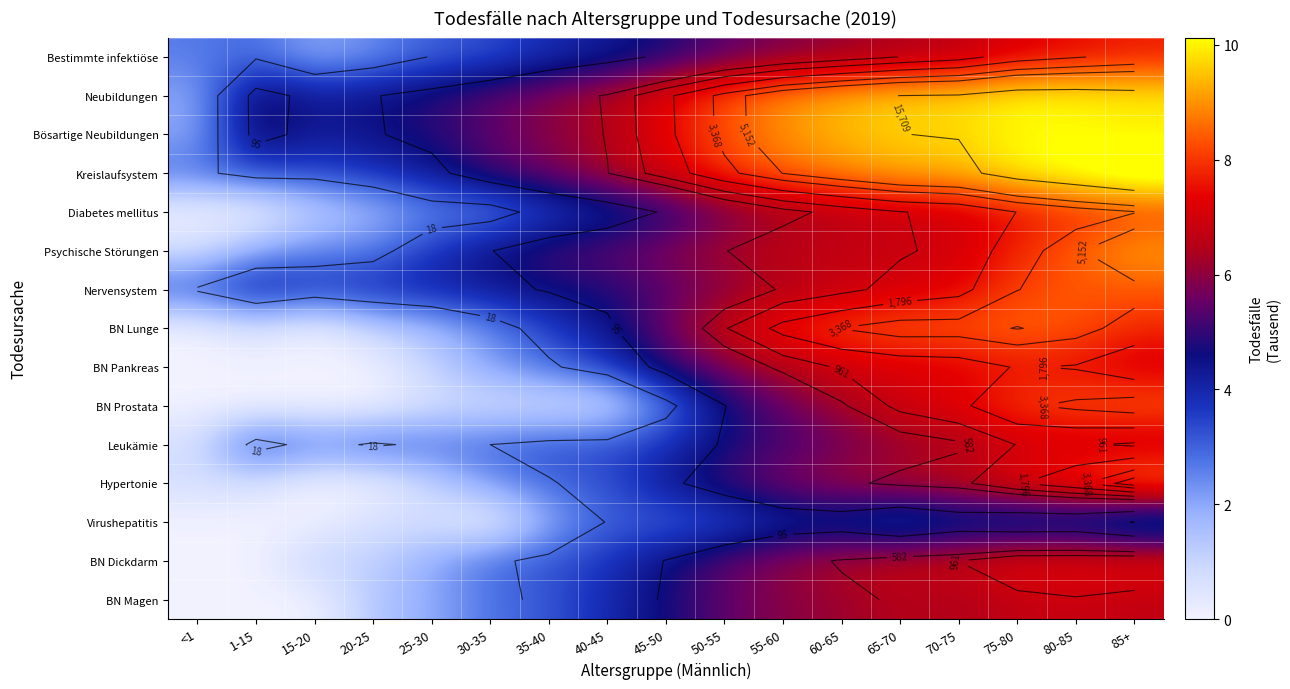

What is the average value of the Neubildungen series?

7.2